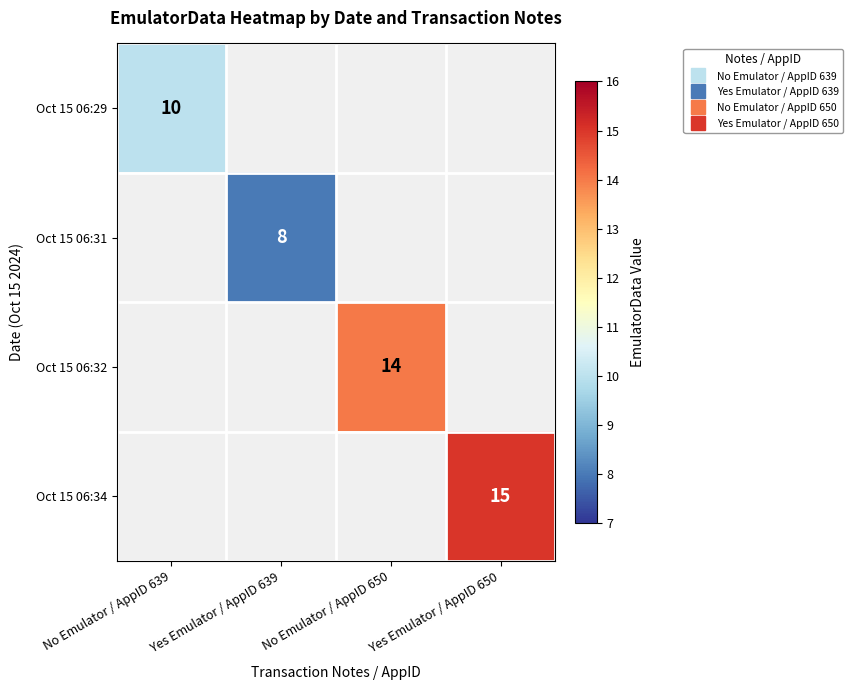

The value of Oct 15 06:34 at Yes Emulator / AppID 650 is 15.0. True or false?

True